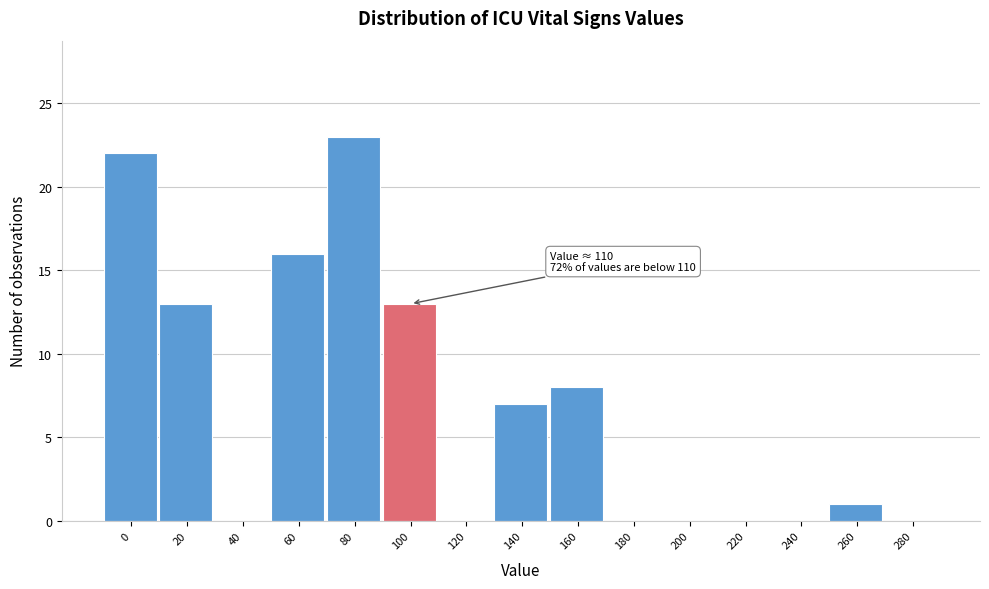

Reading right to left, list all the values displayed in this chart.

280=0	260=1	240=0	220=0	200=0	180=0	160=8	140=7	120=0	100=13	80=23	60=16	40=0	20=13	0=22